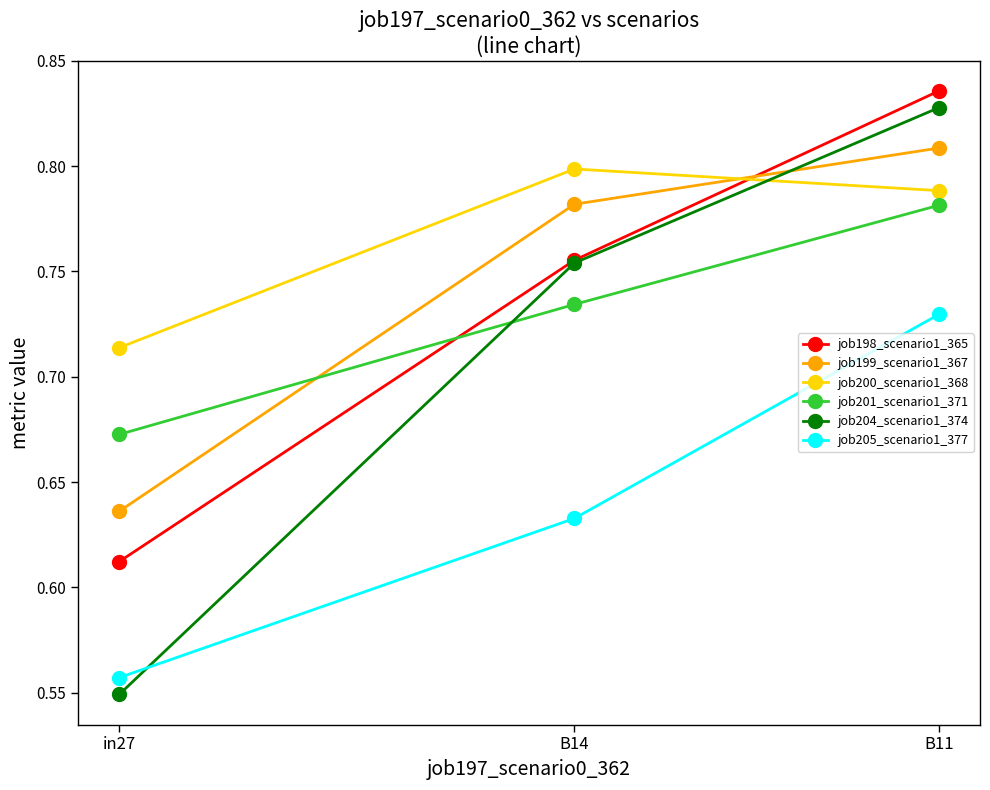

Count the job199_scenario1_367 values in the range 0 to 1.

3